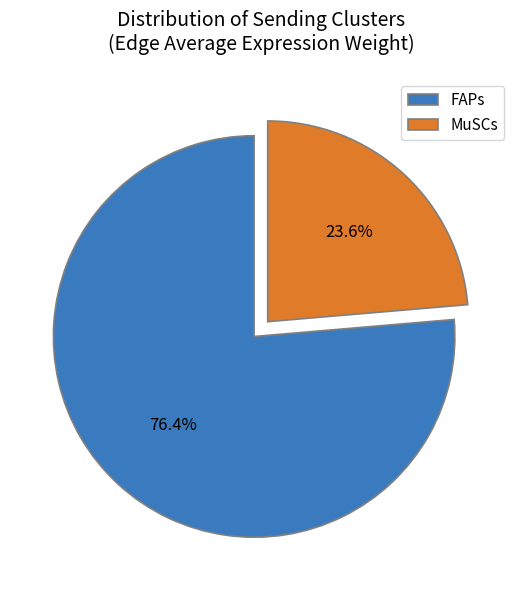

Which slice is the largest?

FAPs